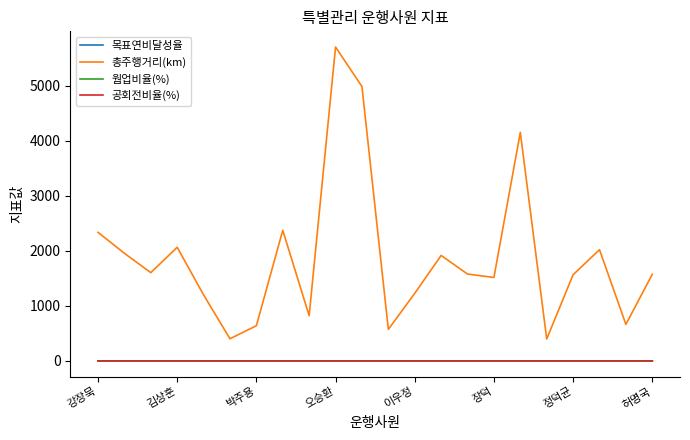

True or false: 총주행거리(km) and 공회전비율(%) intersect in this chart.

False